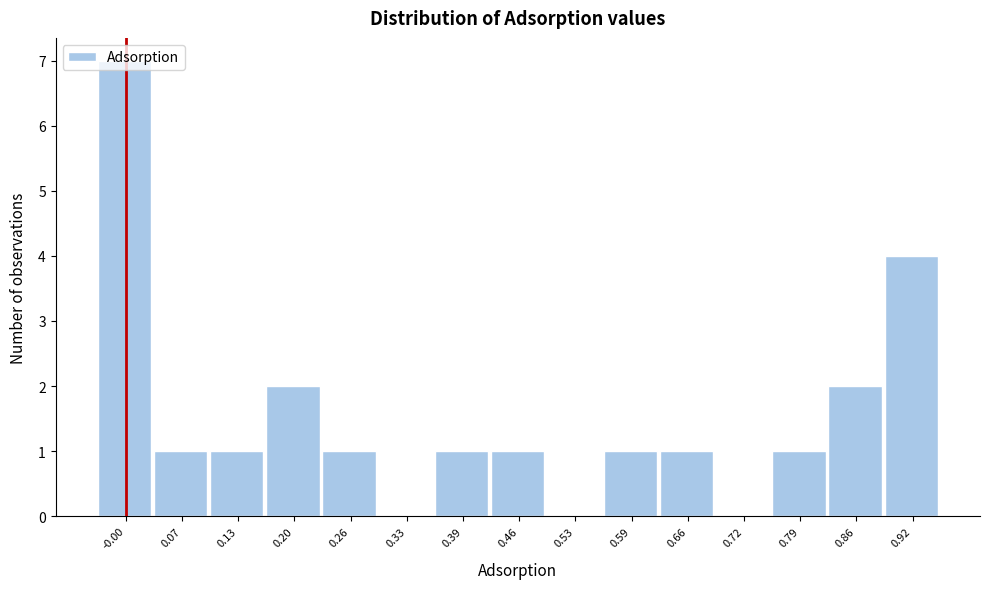

What is the greatest value displayed?

7